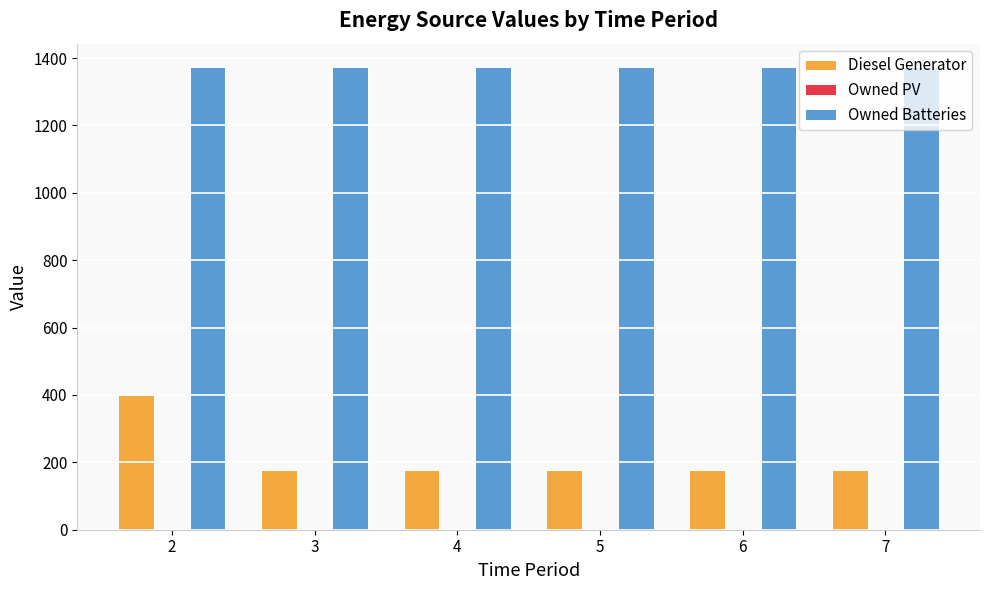

Which series has the largest total across all categories?

Owned Batteries